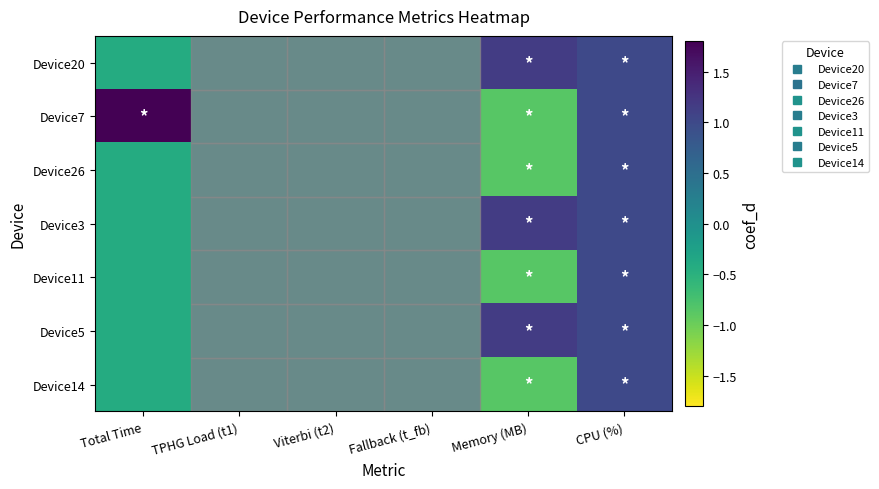

How many categories are shown in the chart?

6